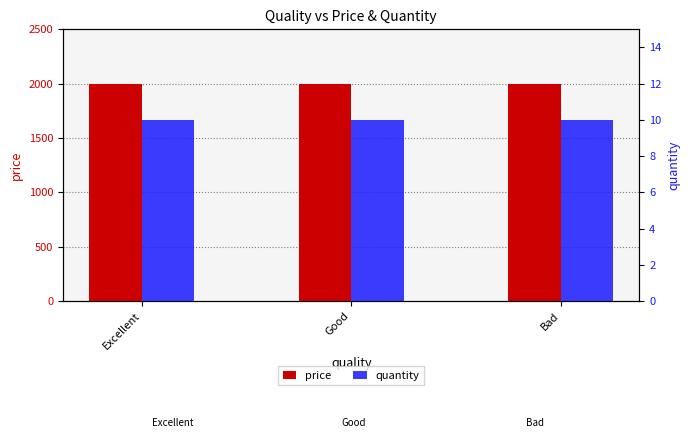

Which category has the highest value across all series?

Excellent